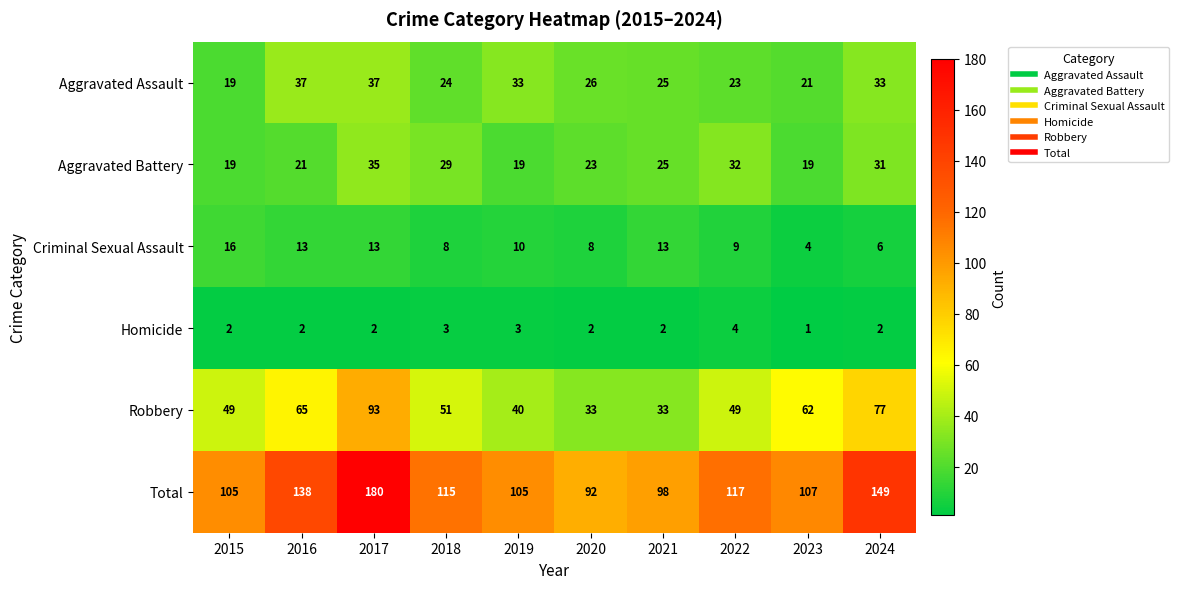

What is the sum of the Criminal Sexual Assault values at 2019 and 2022?

19